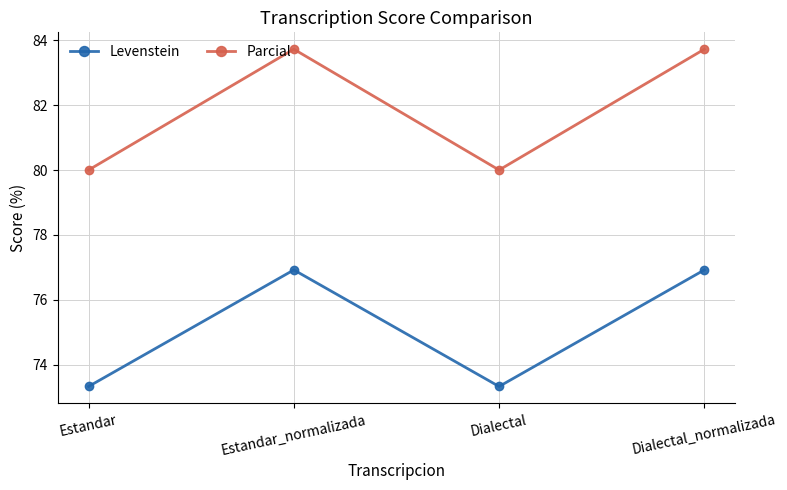

At which category does Levenstein reach its first local valley?

Dialectal